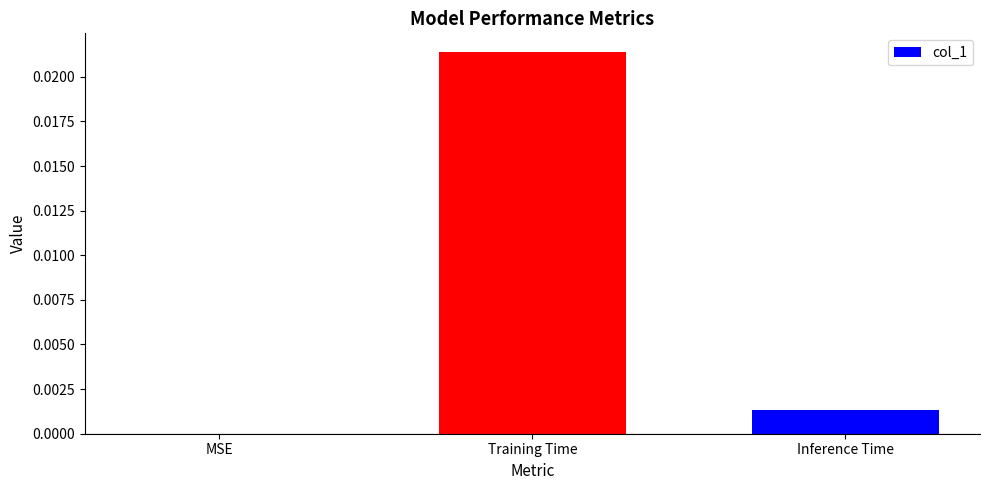

How many data points does each series have?

3